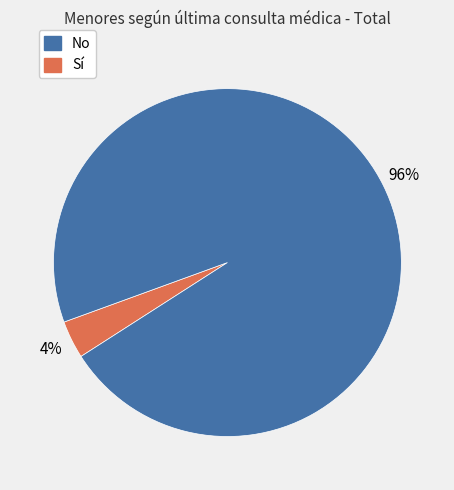

Is there a majority slice in this chart?

Yes